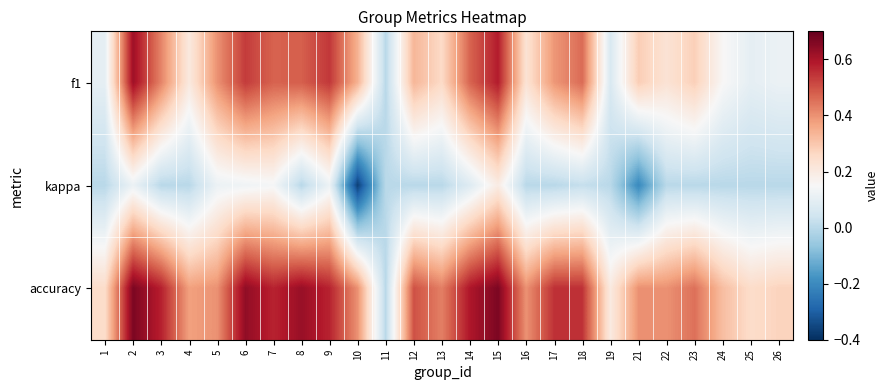

Rank the series by their average value, from highest to lowest.

accuracy, f1, kappa